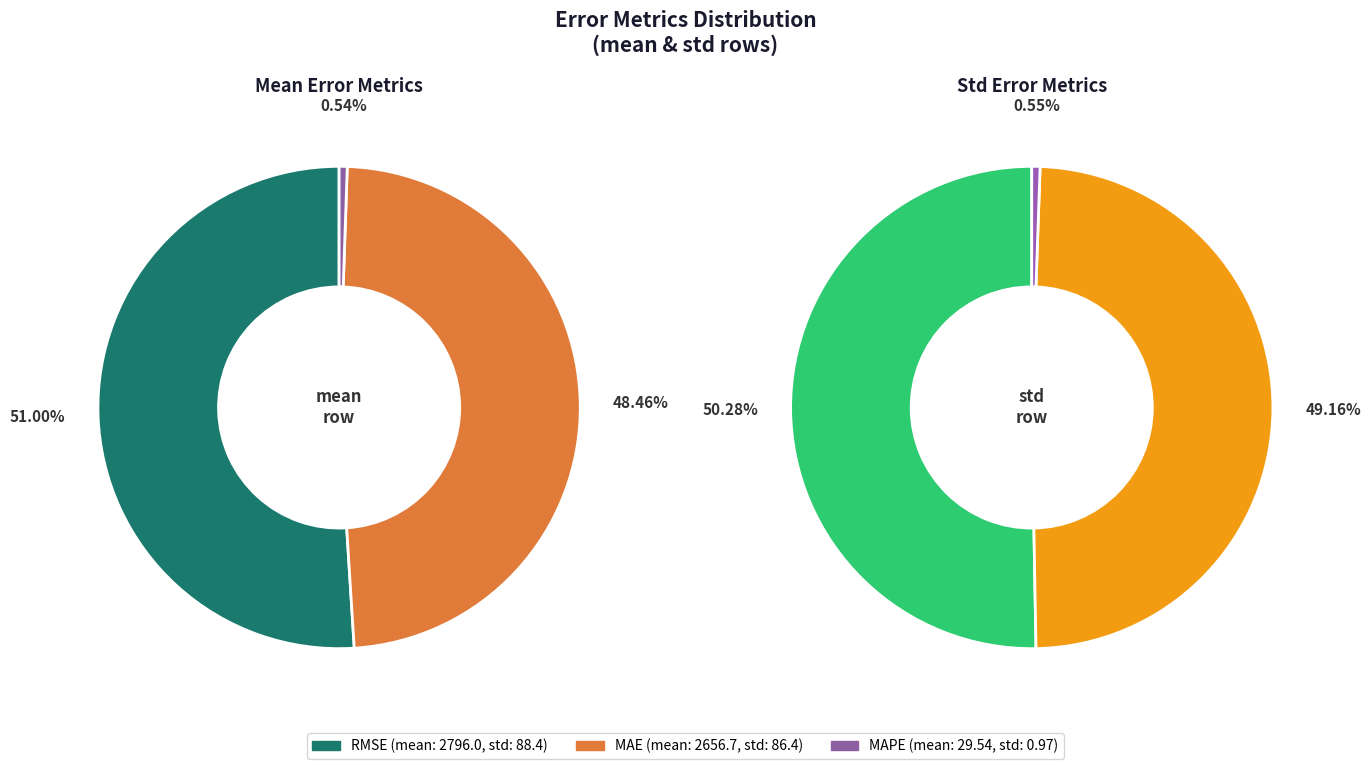

True or false: std accounts for 3% of the total.

True